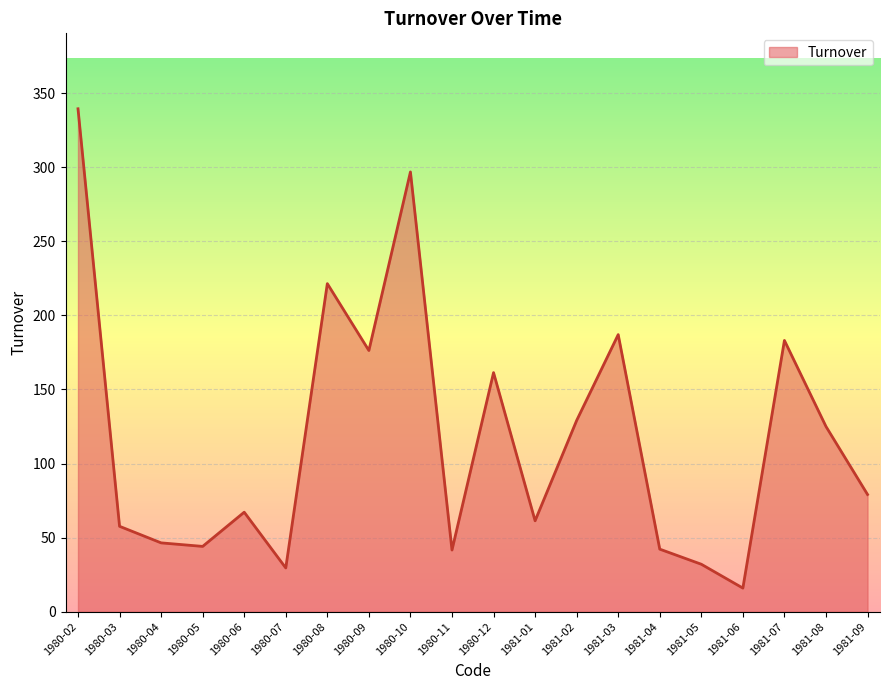

What is the approximate value at 1980-07?

29.6